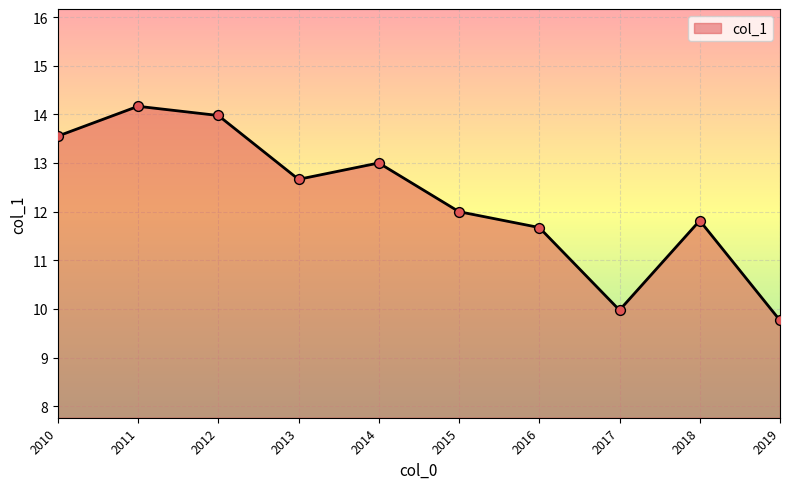

Between 2012 and 2011, which is larger?

2011